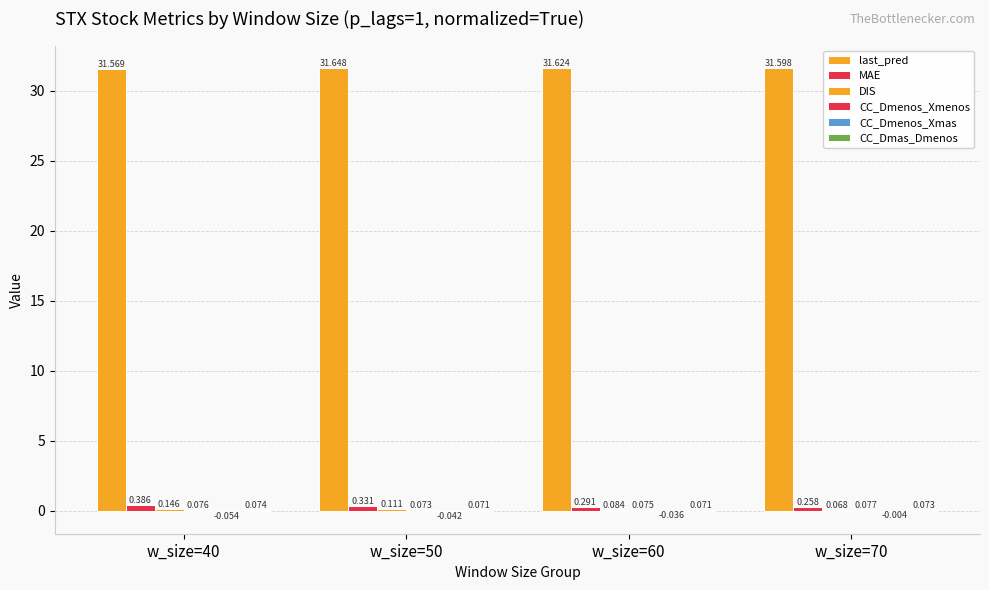

What is the difference between the maximum and minimum values in the MAE series?

0.1